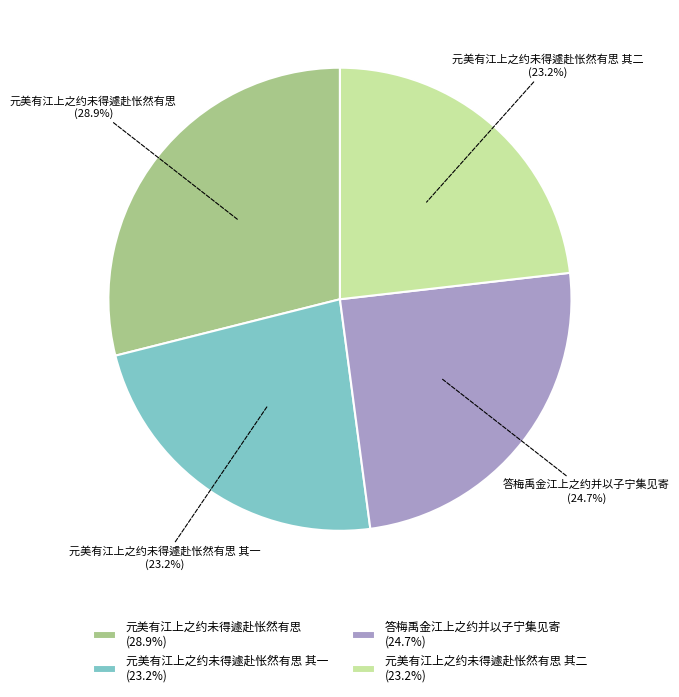

Does any single category account for the majority?

No